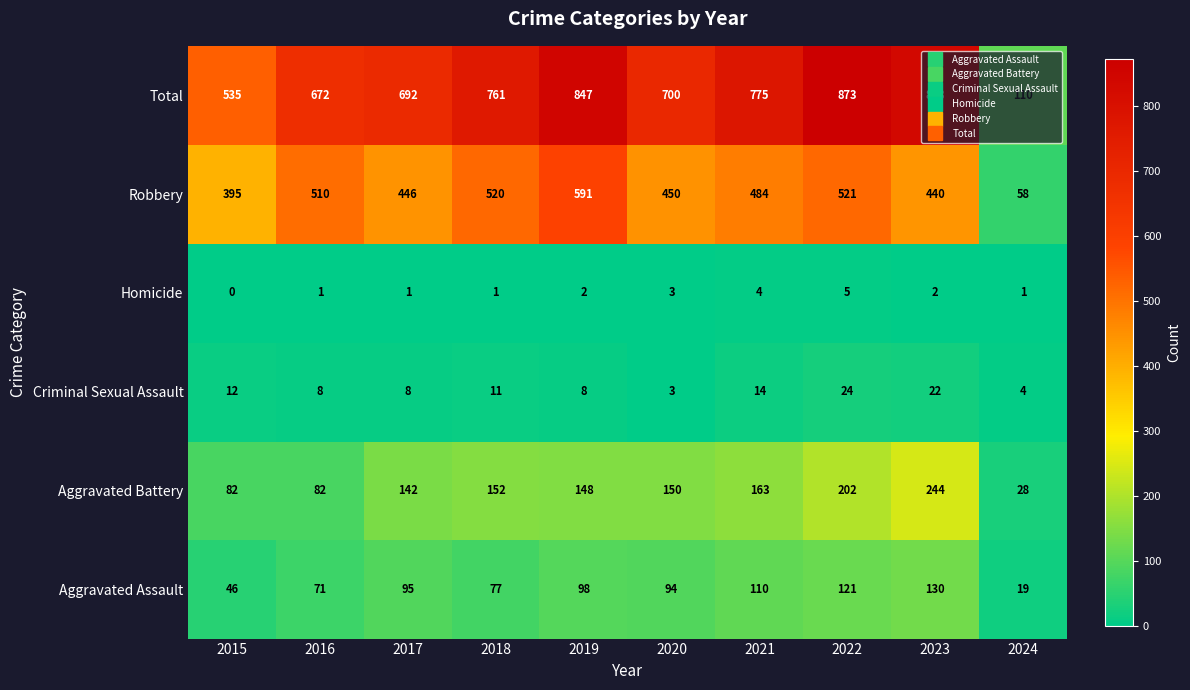

Is it true that Aggravated Battery equals 33 at 2019?

False